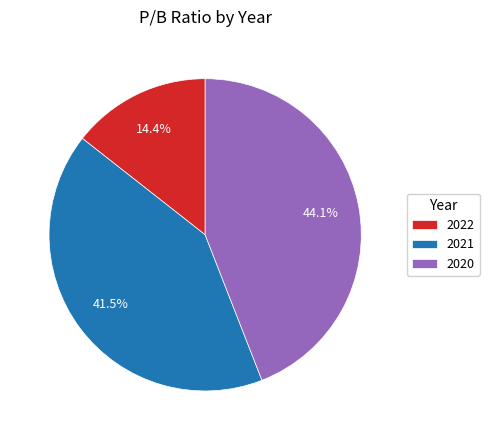

What percentage is NOT represented by 2021?

58.5%